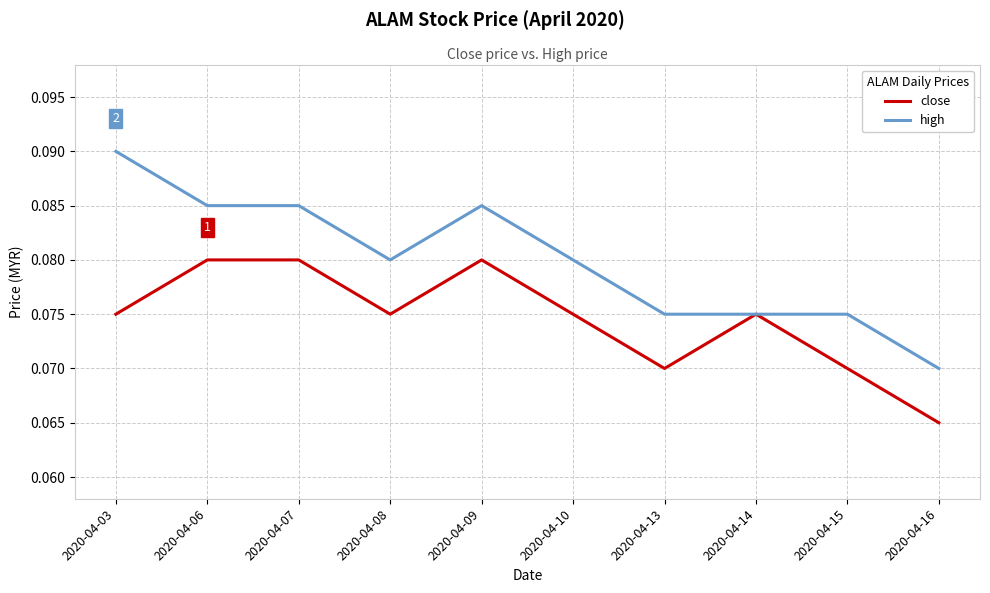

The high series shows 0.0 at 2020-04-07. True or false?

False